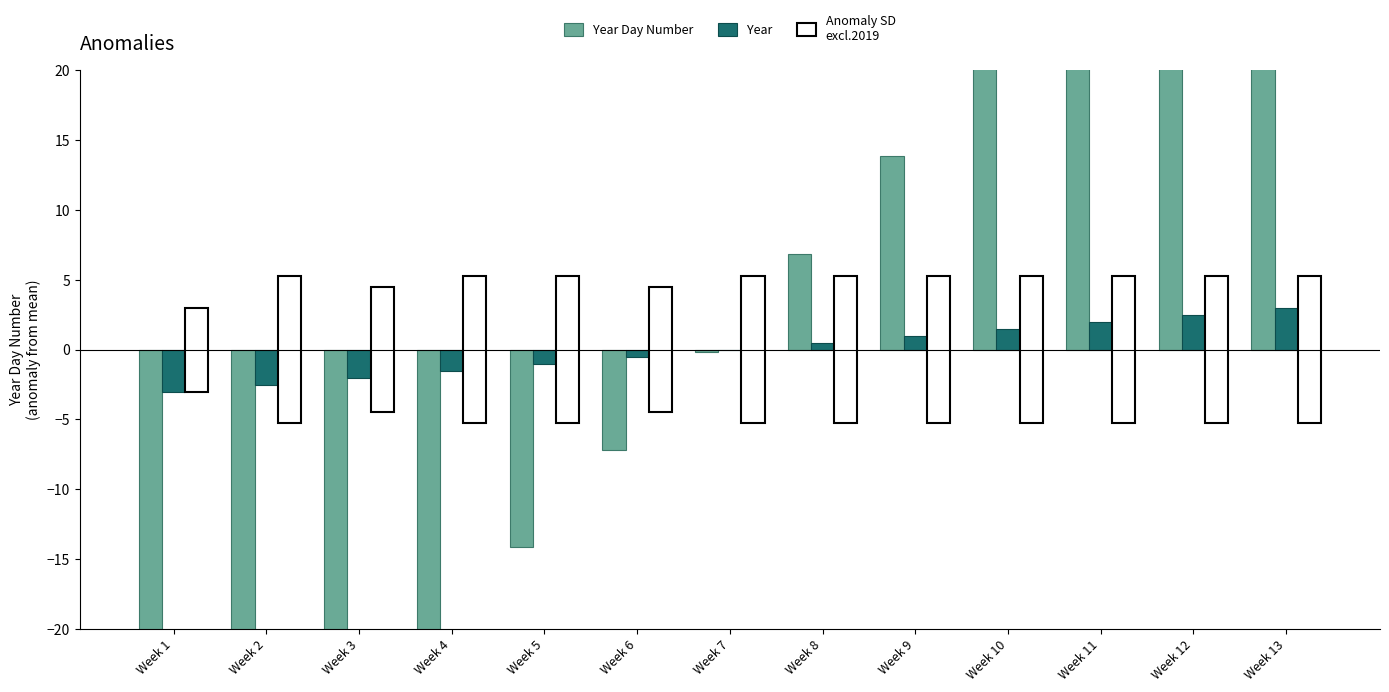

What is the total value across all series at Week 11?

29.8